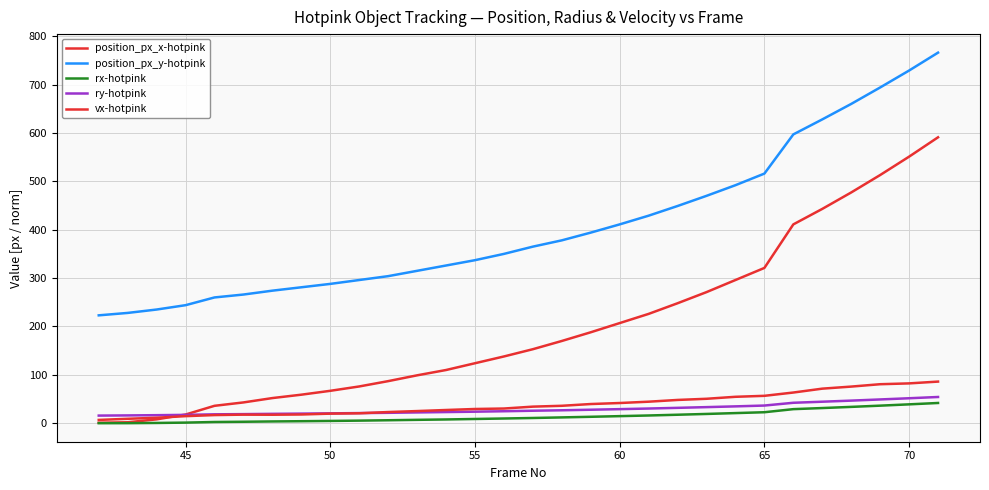

Reading left to right, what are all the values shown in this chart?

position_px_x-hotpink: 1.0	2.0	8.0	18.0	36.0	43.0	52.0	59.0	67.0	76.0	87.0	99.0	110.0	124.0	138.0	153.0	170.0	188.0	207.0	226.0	248.0	271.0	296.0	321.0	411.0	443.0	477.0	513.0	551.0	591.0
position_px_y-hotpink: 223.0	228.0	235.0	244.0	260.0	266.0	274.0	281.0	288.0	296.0	304.0	315.0	326.0	337.0	350.0	365.0	378.0	394.0	411.0	429.0	449.0	470.0	492.0	516.0	597.0	628.0	660.0	694.0	729.0	766.0
rx-hotpink: 0.1	0.1	0.6	1.3	2.5	3.0	3.7	4.2	4.7	5.4	6.2	7.0	7.8	8.8	9.8	10.8	12.0	13.3	14.7	16.0	17.6	19.2	21.0	22.7	29.1	31.4	33.8	36.3	39.0	41.9
ry-hotpink: 15.8	16.1	16.6	17.3	18.4	18.8	19.4	19.9	20.4	21.0	21.5	22.3	23.1	23.9	24.8	25.8	26.8	27.9	29.1	30.4	31.8	33.3	34.8	36.5	42.3	44.5	46.7	49.1	51.6	54.2
vx-hotpink: 6.8	9.2	11.3	14.6	16.8	17.8	17.5	18.1	19.8	20.6	23.1	25.1	27.3	29.4	30.4	34.3	36.0	39.7	41.8	44.5	48.1	50.5	54.6	56.6	63.5	71.5	75.7	80.6	82.3	86.1